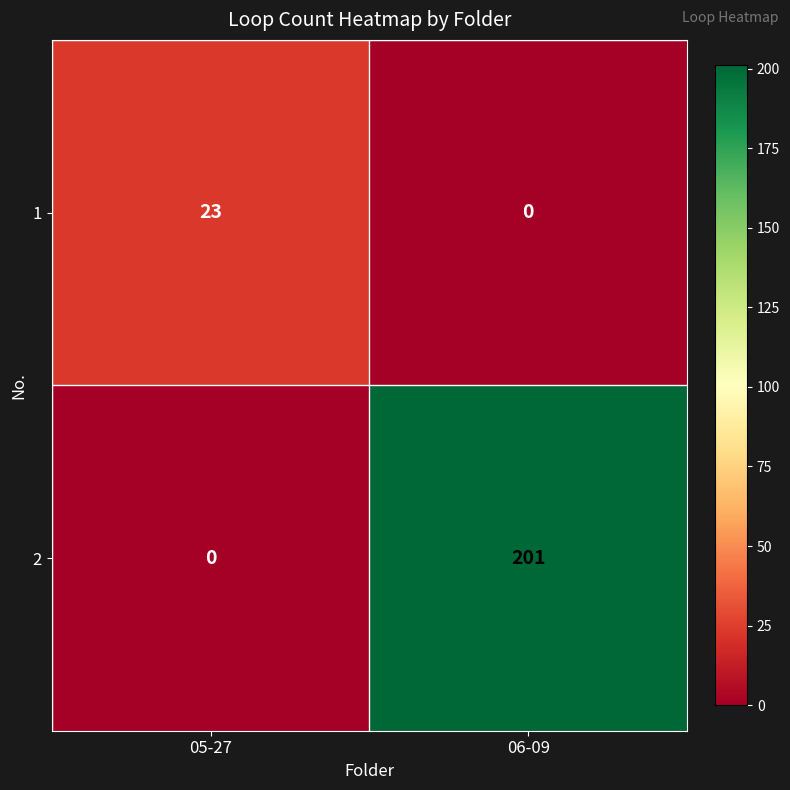

List the series in order of their peak value, highest first.

2, 1